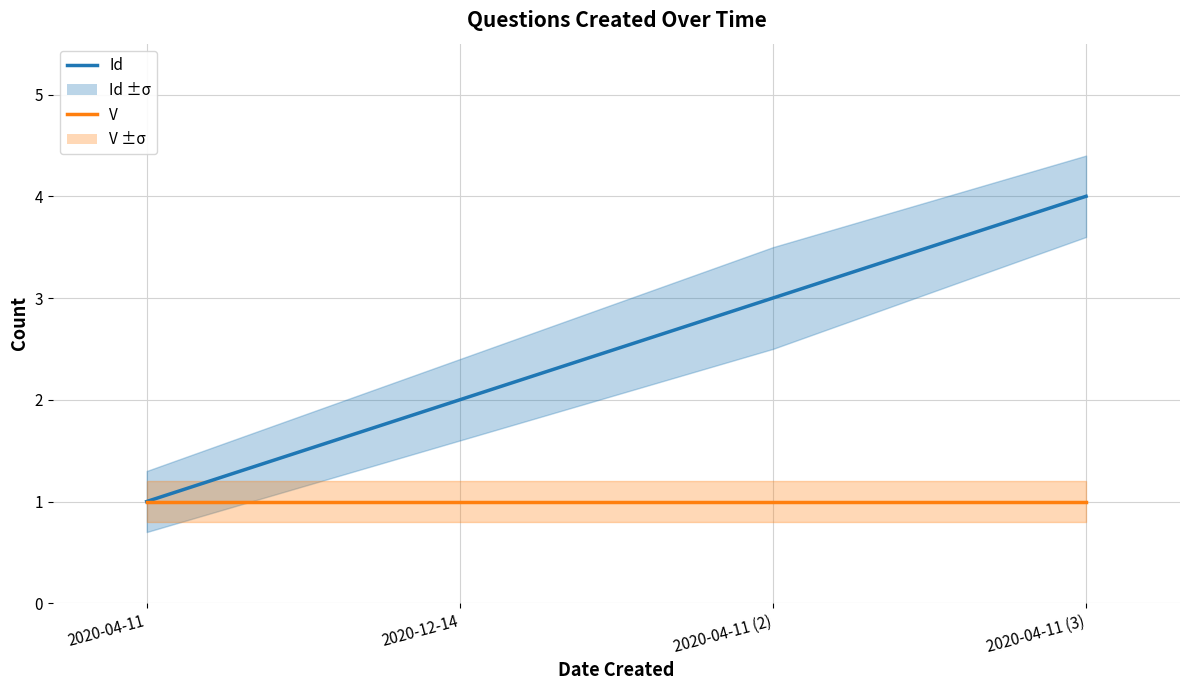

Which series changed the most between 2020-04-11 (2) and 2020-04-11 (3)?

Id